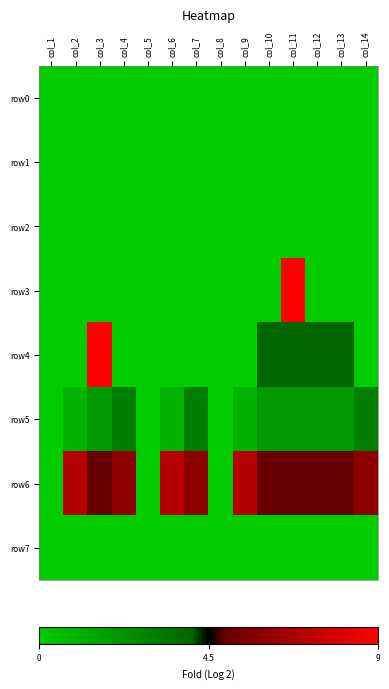

Between col_5 and col_14, which is larger?

col_5